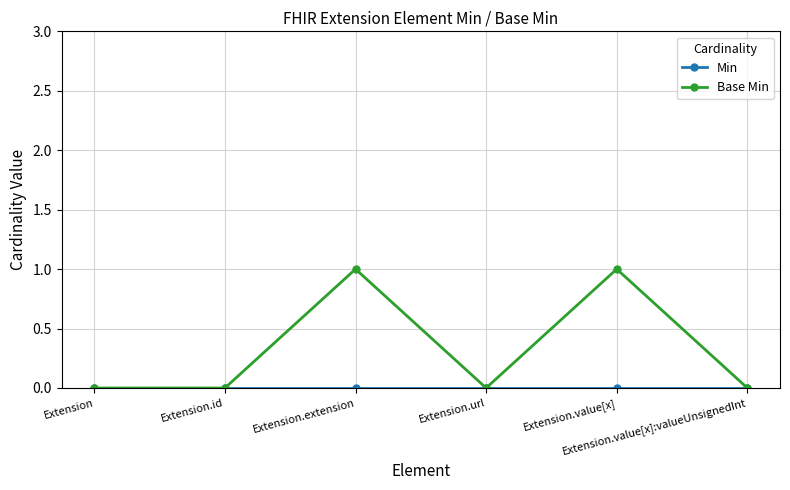

At which category is the sum across all series the highest?

Extension.extension